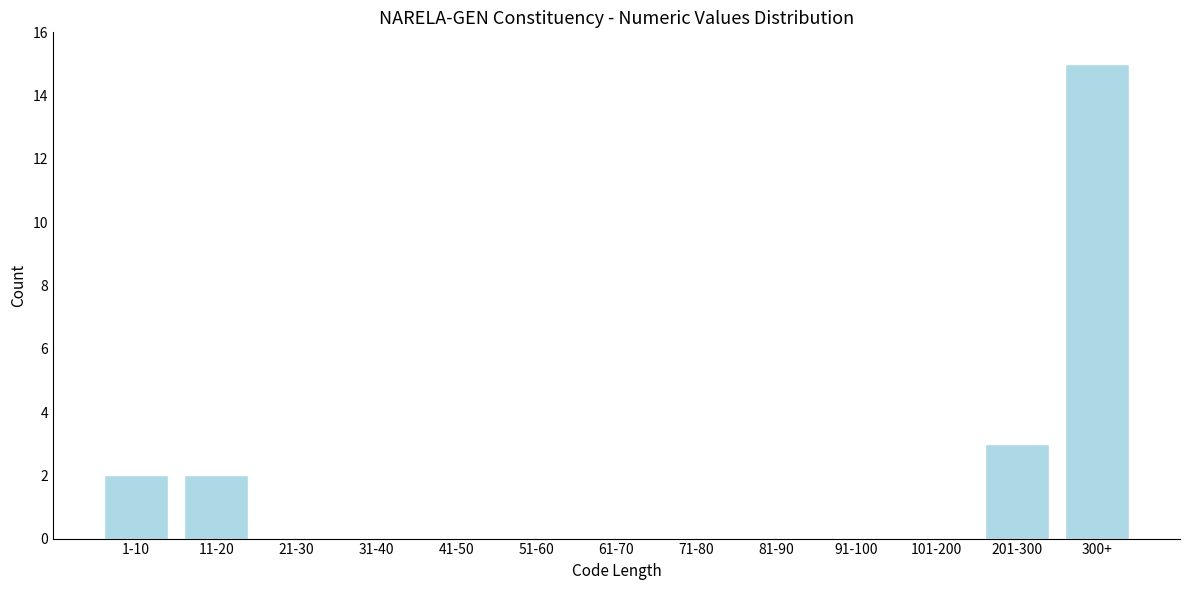

Reading left to right, list all the values displayed in this chart.

1-10=2	11-20=2	21-30=0	31-40=0	41-50=0	51-60=0	61-70=0	71-80=0	81-90=0	91-100=0	101-200=0	201-300=3	300+=15